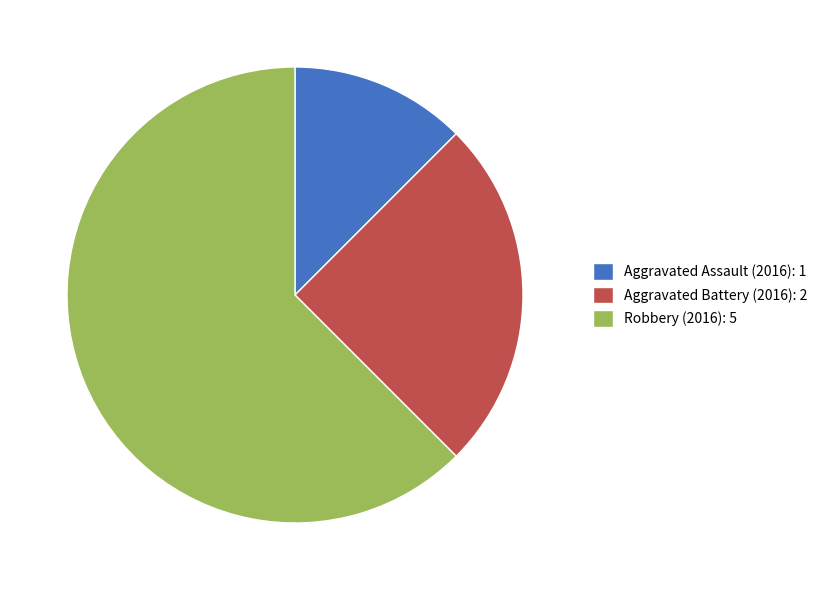

Does any single category account for the majority?

Yes